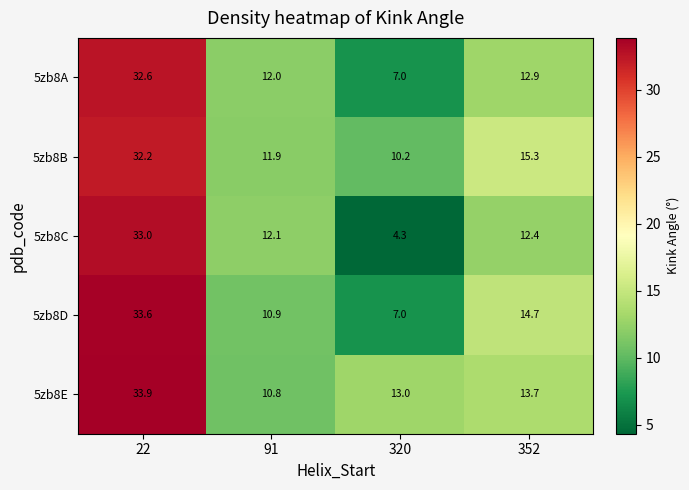

Rank the series at 22 from lowest to highest value.

5zb8B, 5zb8A, 5zb8C, 5zb8D, 5zb8E